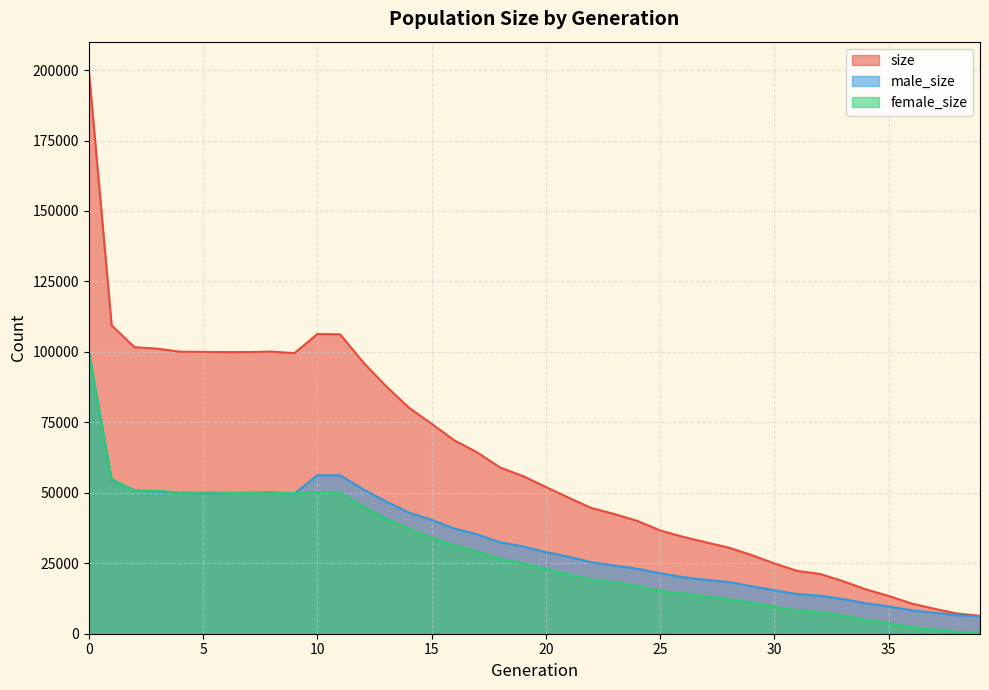

In male_size, how many points are higher than both neighbors (excluding endpoints)?

2